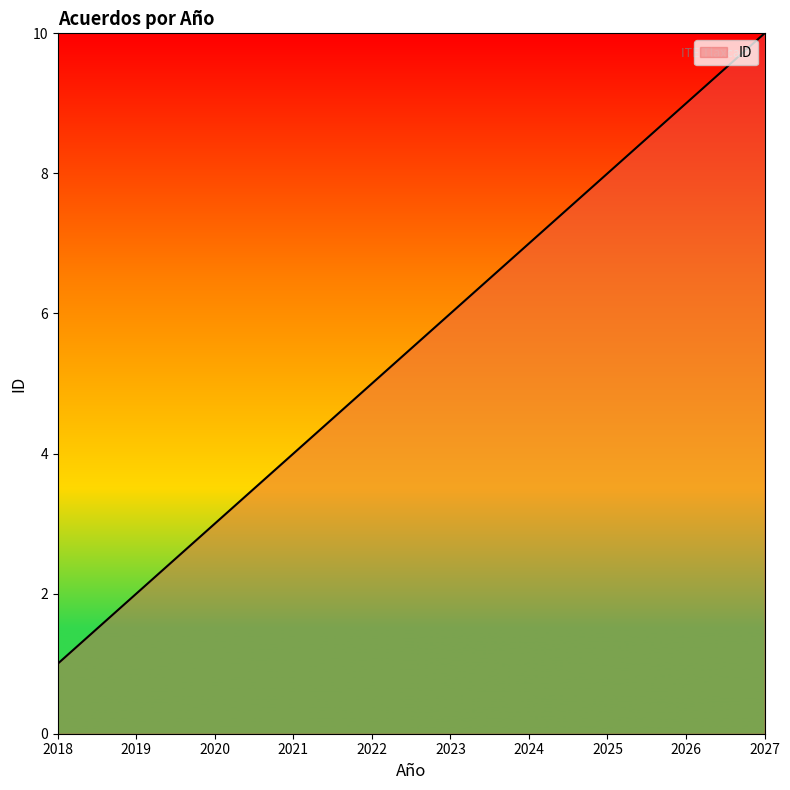

At which category does the chart reach its minimum across all series?

2018